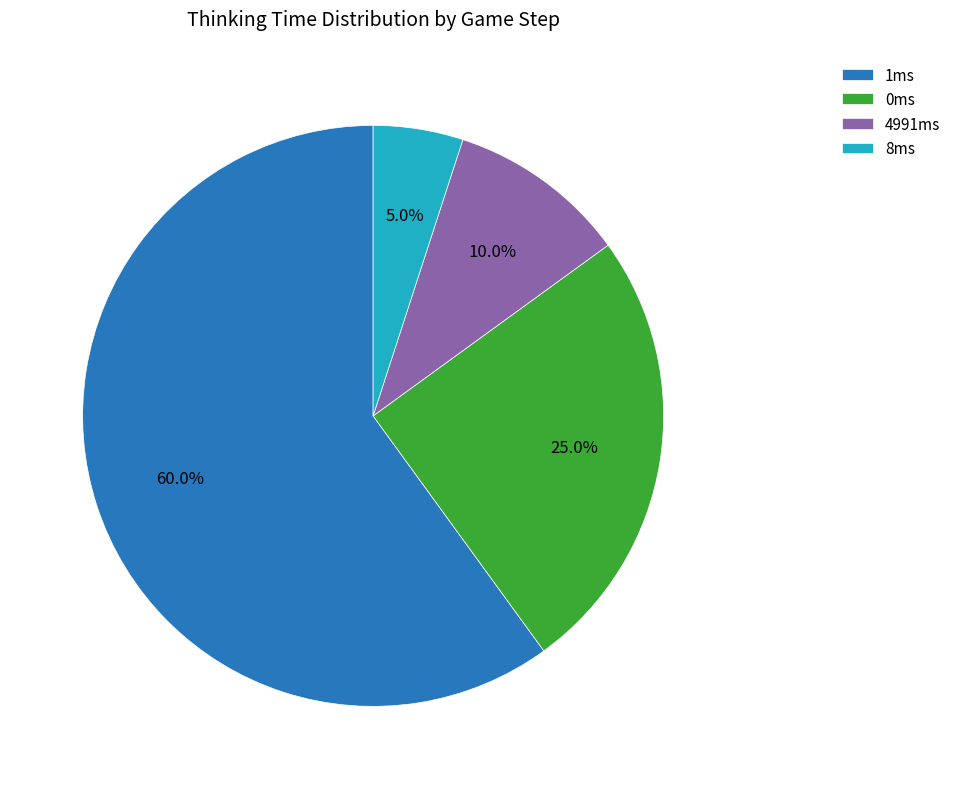

What is the total percentage of 0ms and 4991ms?

35.0%